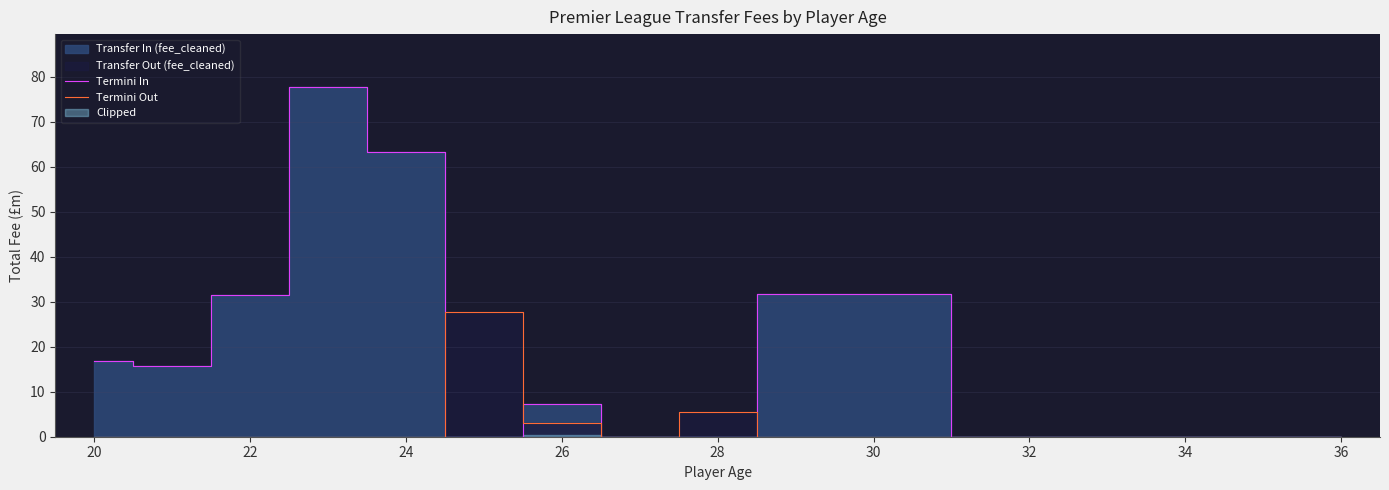

The Termini Out series shows 0.0 at 24. True or false?

True